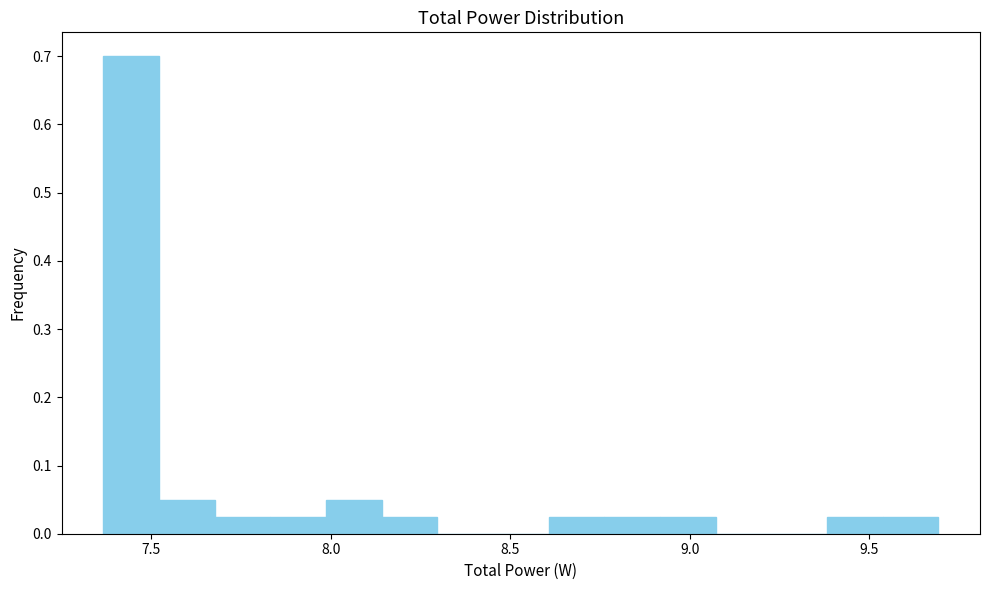

Read against the x-axis, roughly where is the centre of the tallest bar?

7.45